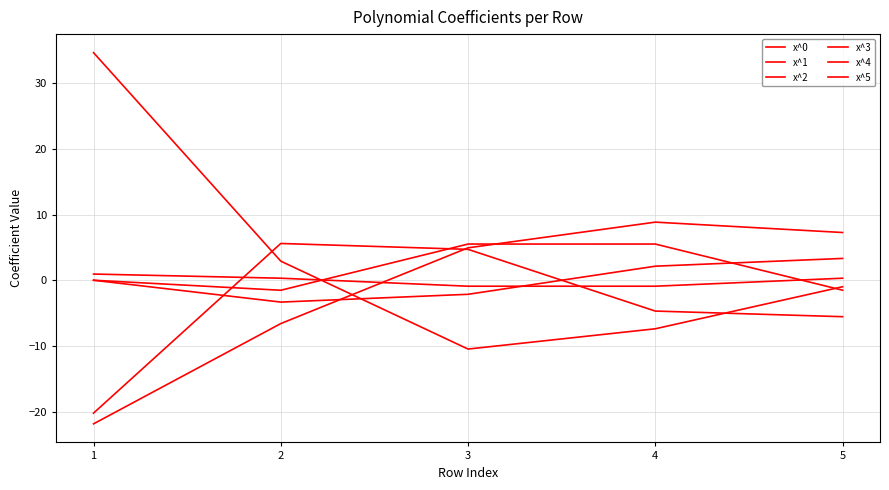

Does the chart display data point markers on the line(s)?

No